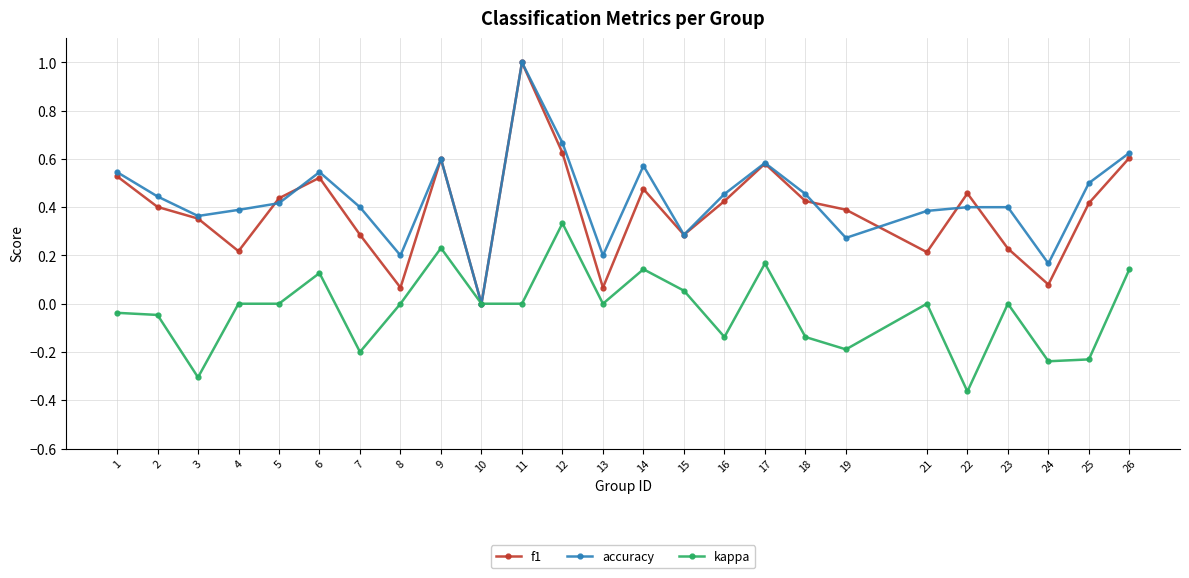

Is it true that accuracy equals 0.7 at 10?

False